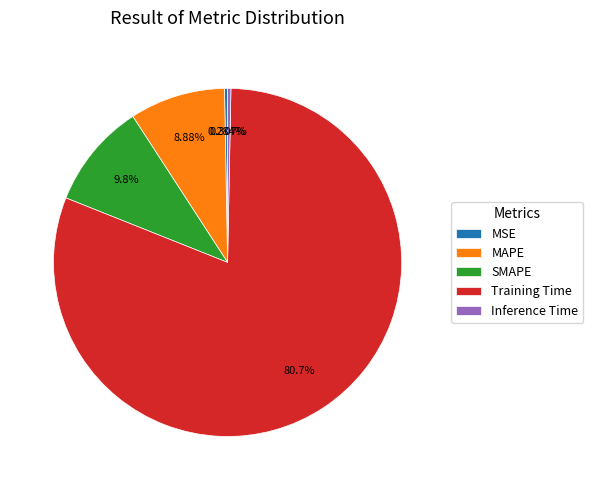

To the nearest percent, what is the difference between the SMAPE and Inference Time slice percentages?

9%